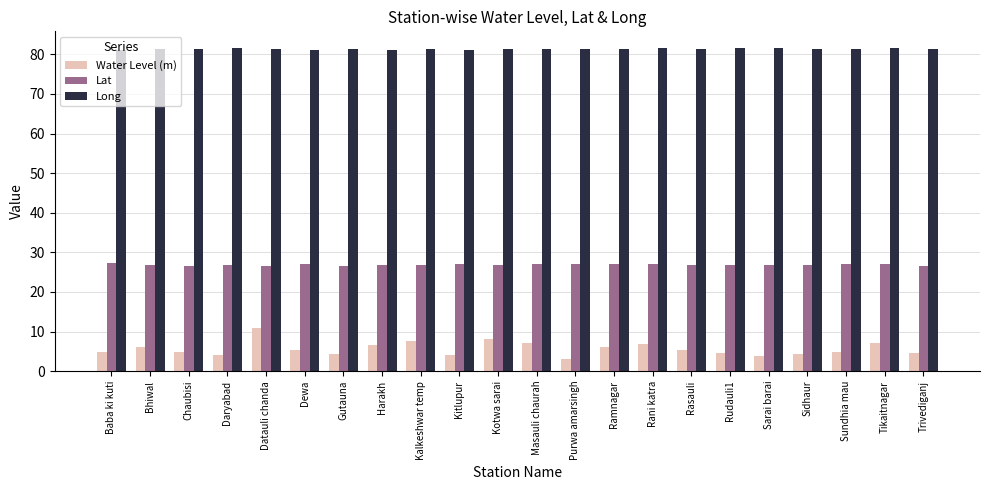

How many bars are there in total?

66